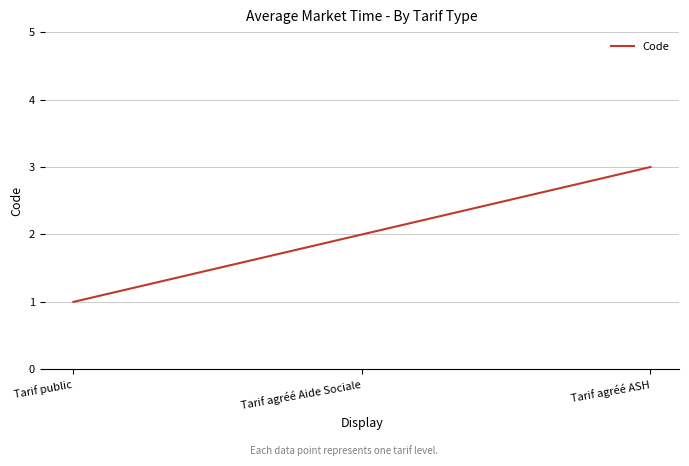

The value at Tarif agréé Aide Sociale is 2. True or false?

True